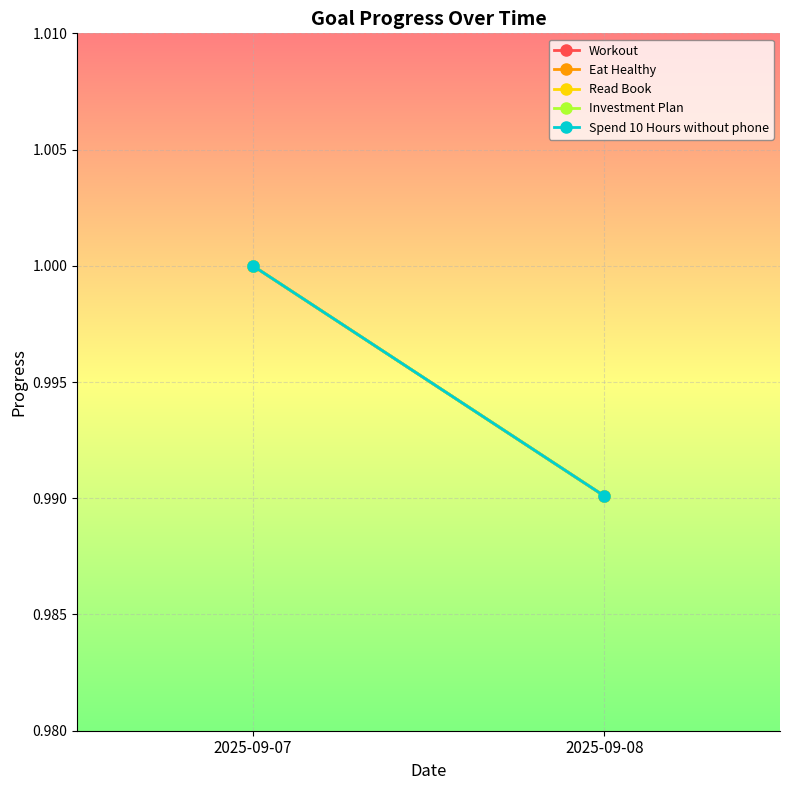

Which category has the lowest value in the Eat Healthy series?

2025-09-08